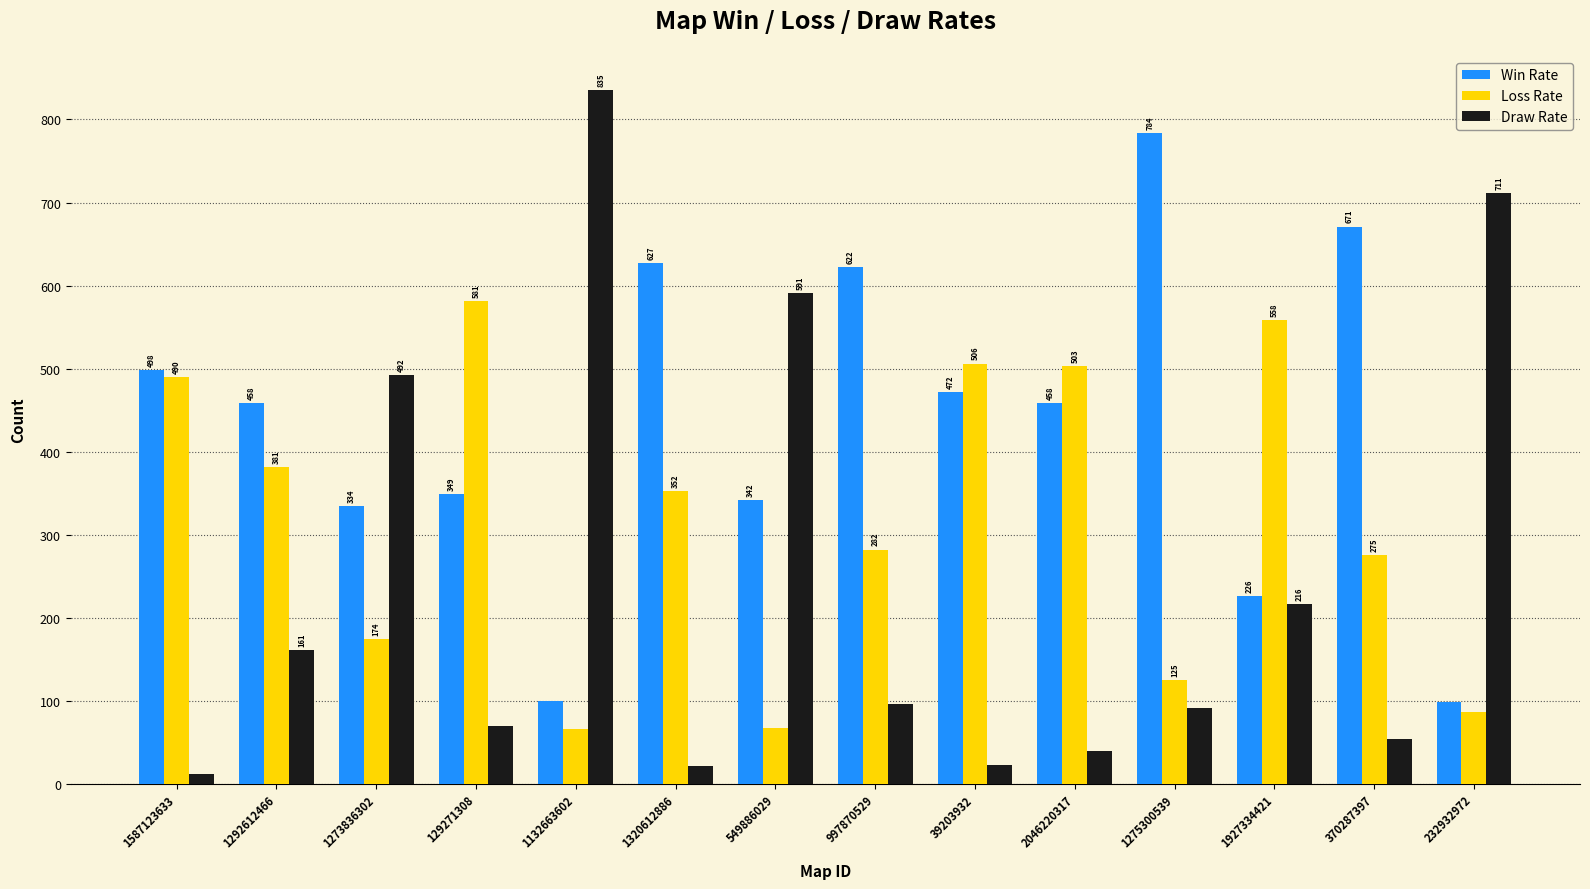

At which label does Win Rate first exceed 458?

1587123633